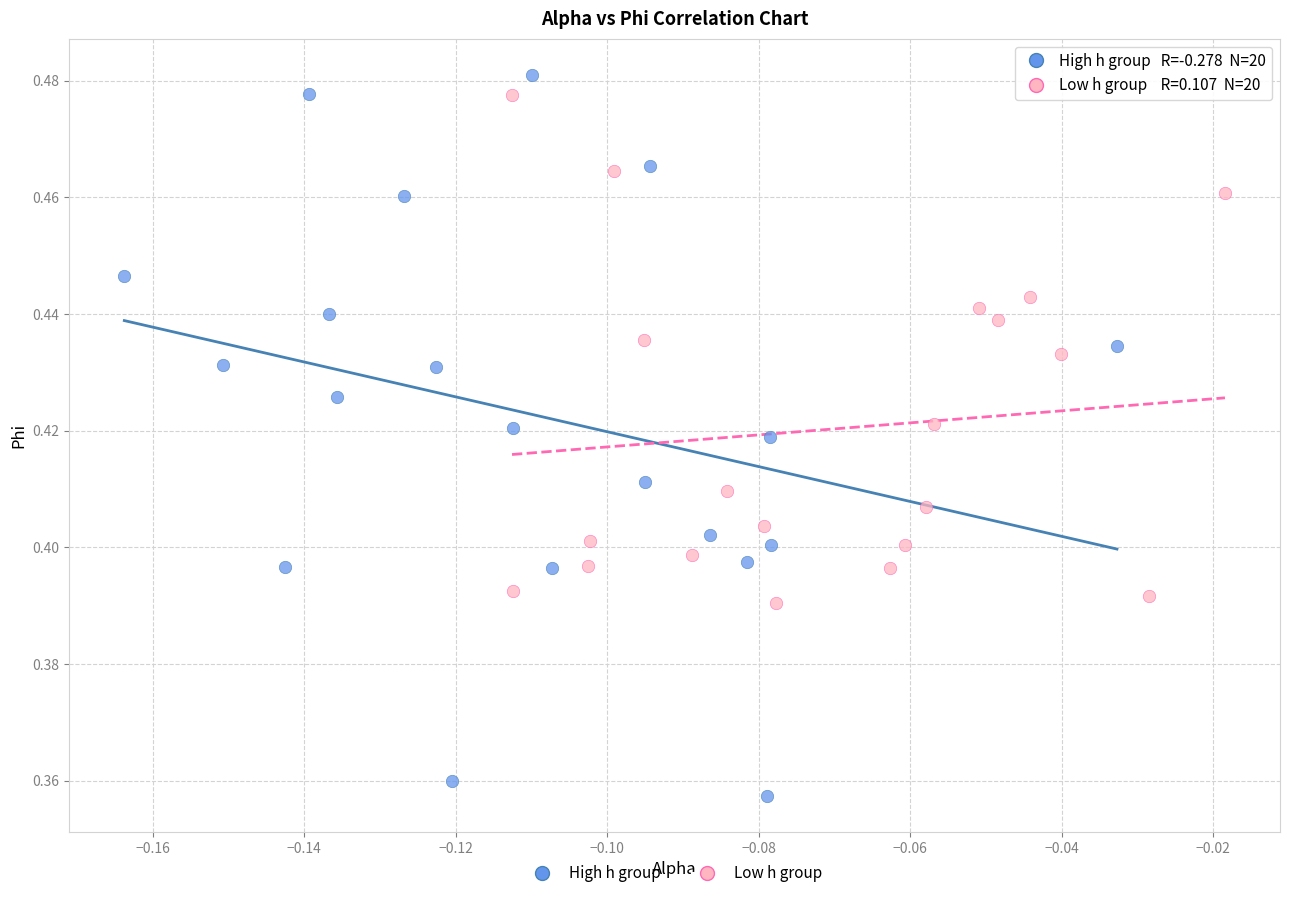

Which series contains the lowest Y value?

High h group